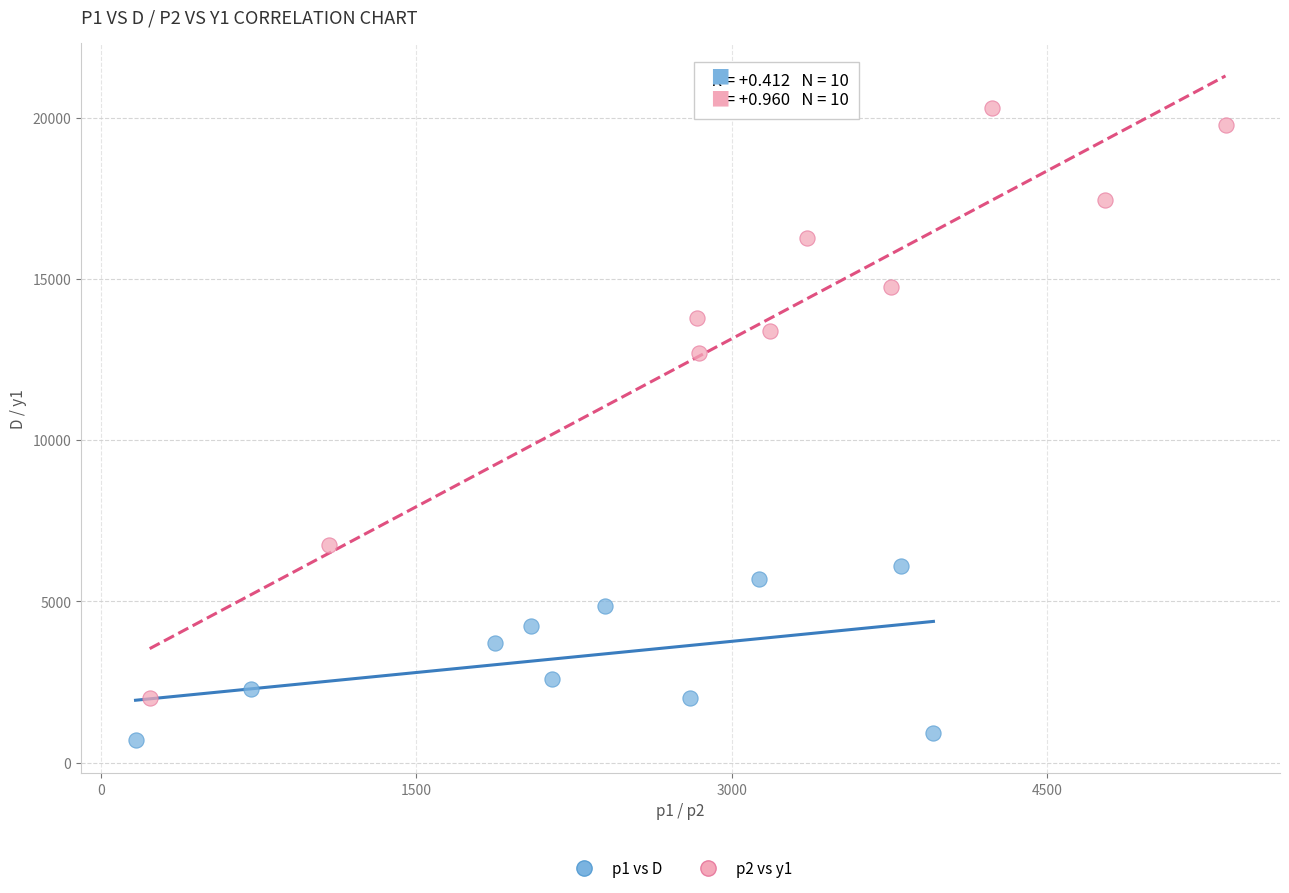

Which series contains the highest Y value?

p2 vs y1